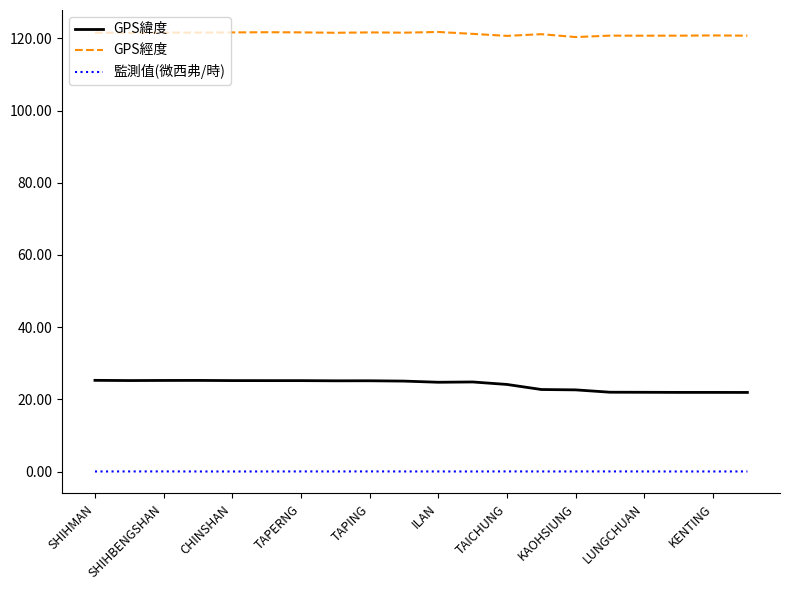

Which series has the largest total across all categories?

GPS經度